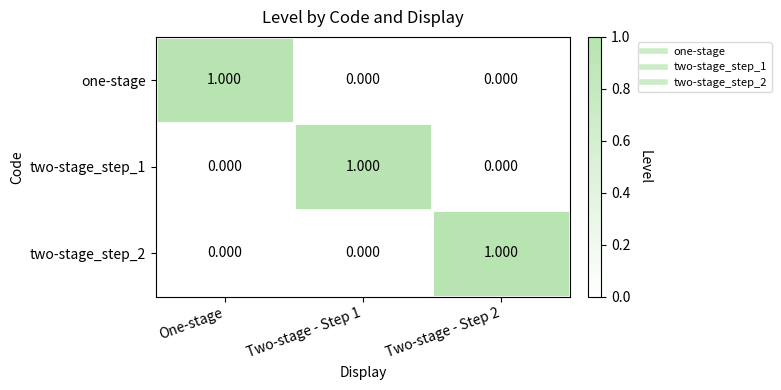

At which label does one-stage reach its peak?

One-stage